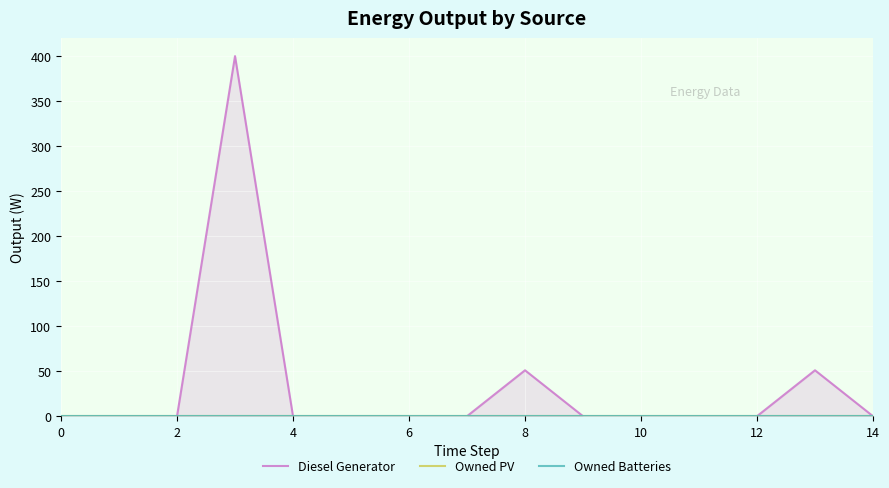

Which series has the largest total across all categories?

Diesel Generator